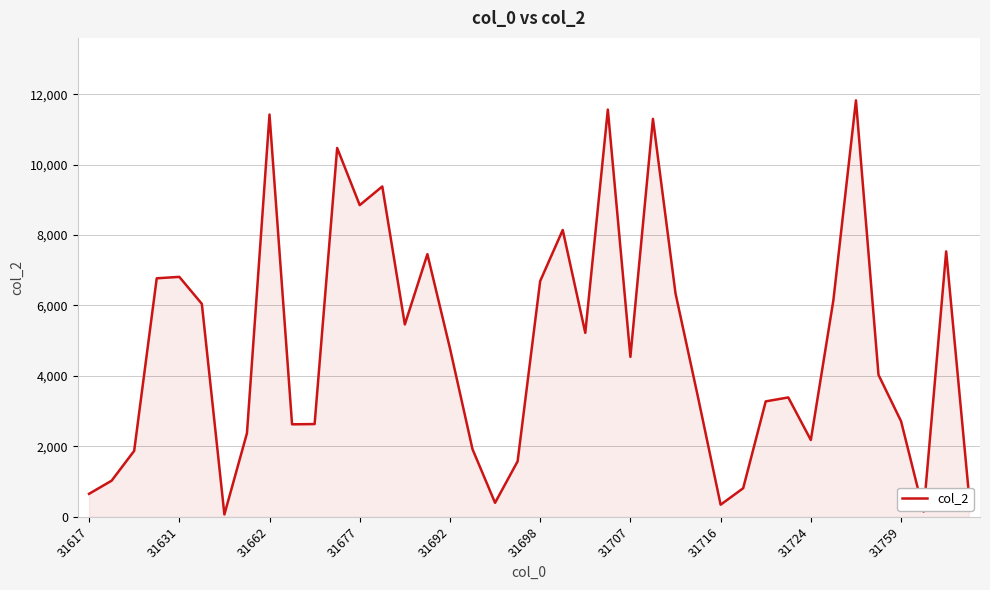

What is the difference between the second highest and second lowest values?

11414